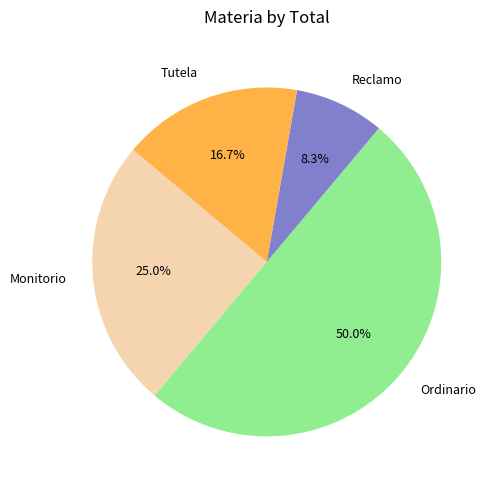

To the nearest percent, what is the difference between the largest and smallest slice percentages?

42%